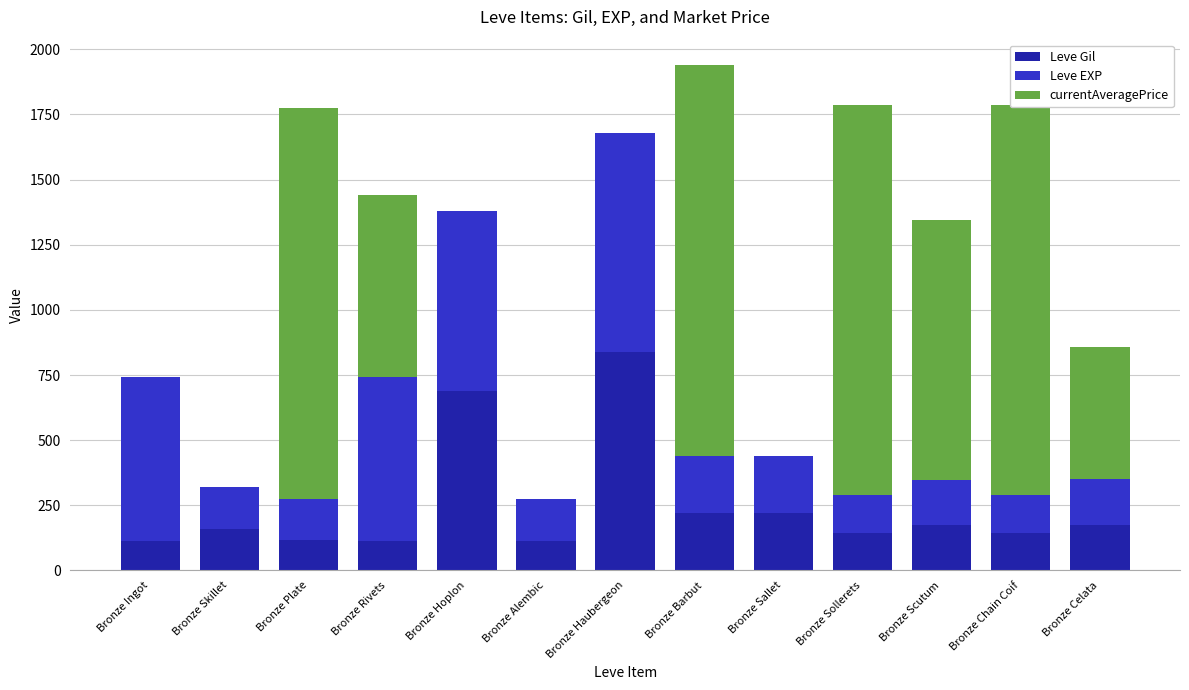

Where is Leve EXP nearest to the value 492?

Bronze Ingot